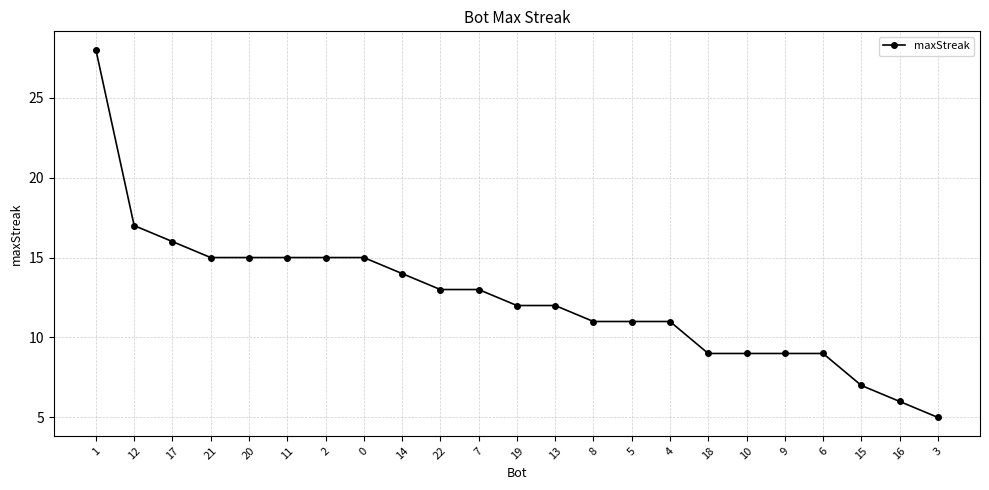

Between 15 and 8, which is larger?

8